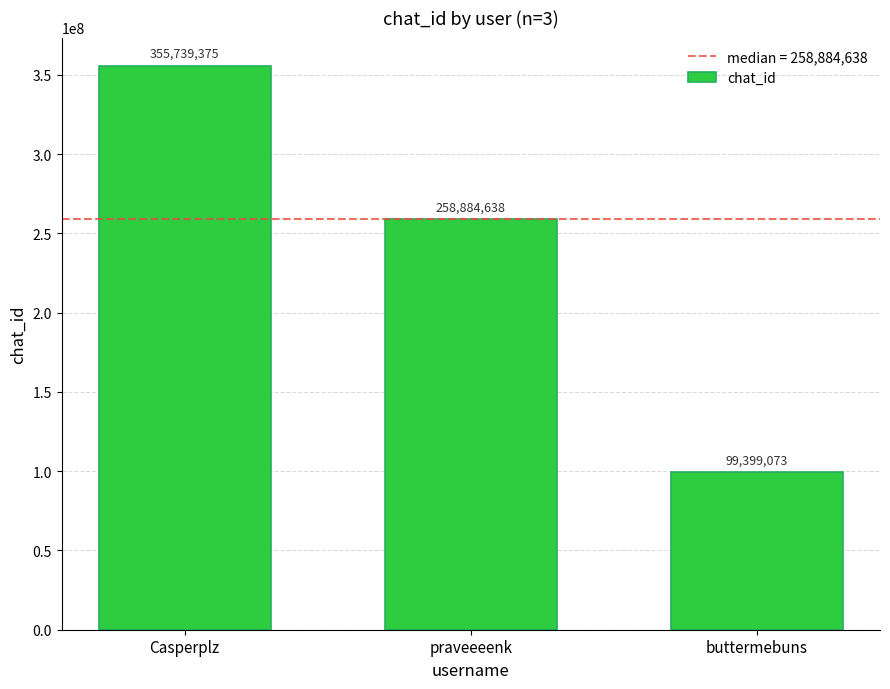

What is the difference between the maximum and second lowest values?

96854737